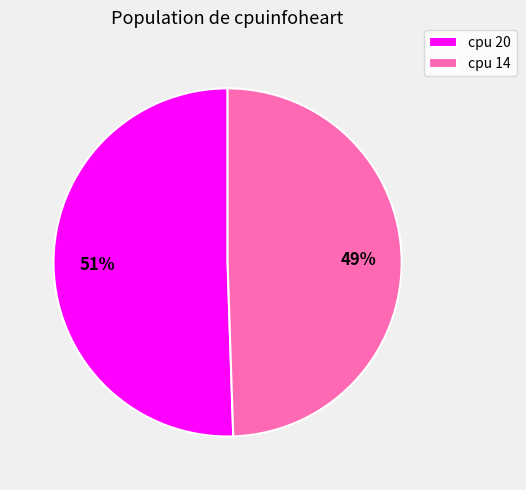

How many segments does this pie chart have?

2